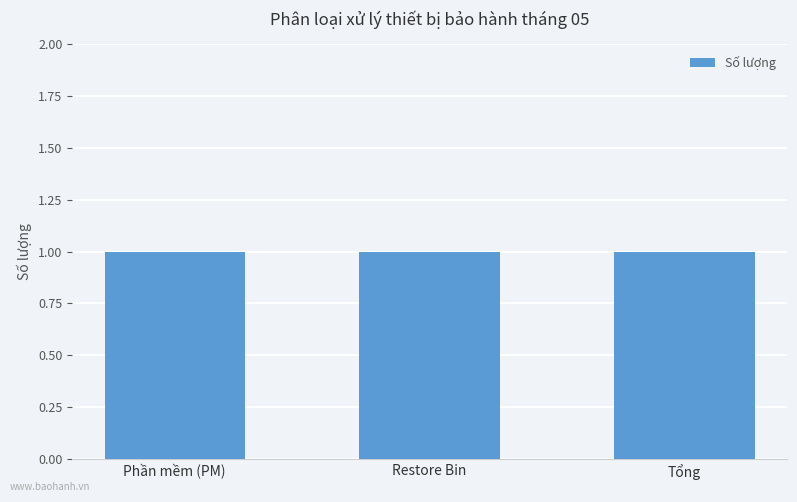

Is it true that the value at Restore Bin is 1?

True